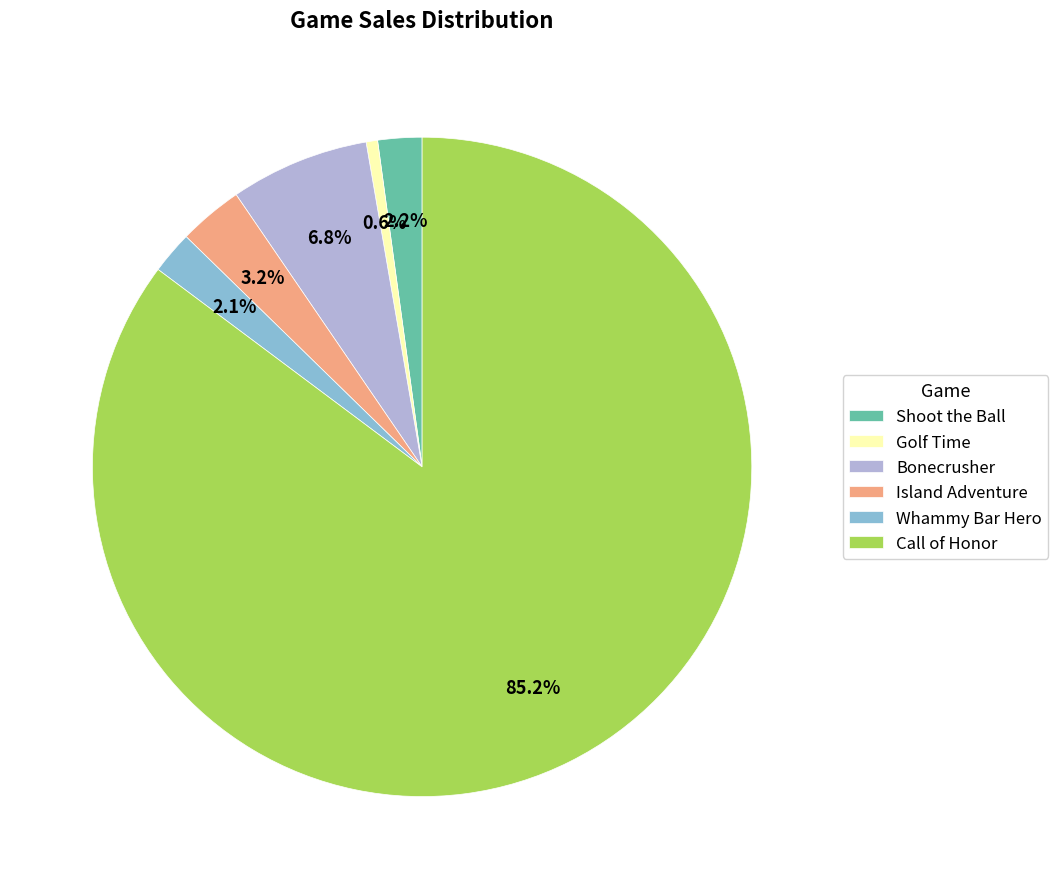

Does any single category account for the majority?

Yes